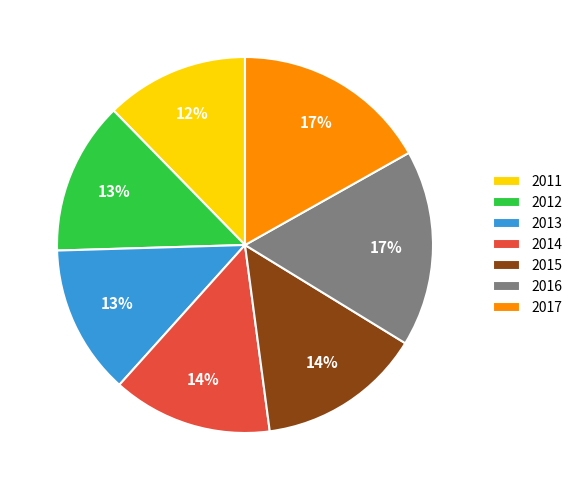

How many segments does this pie chart have?

7